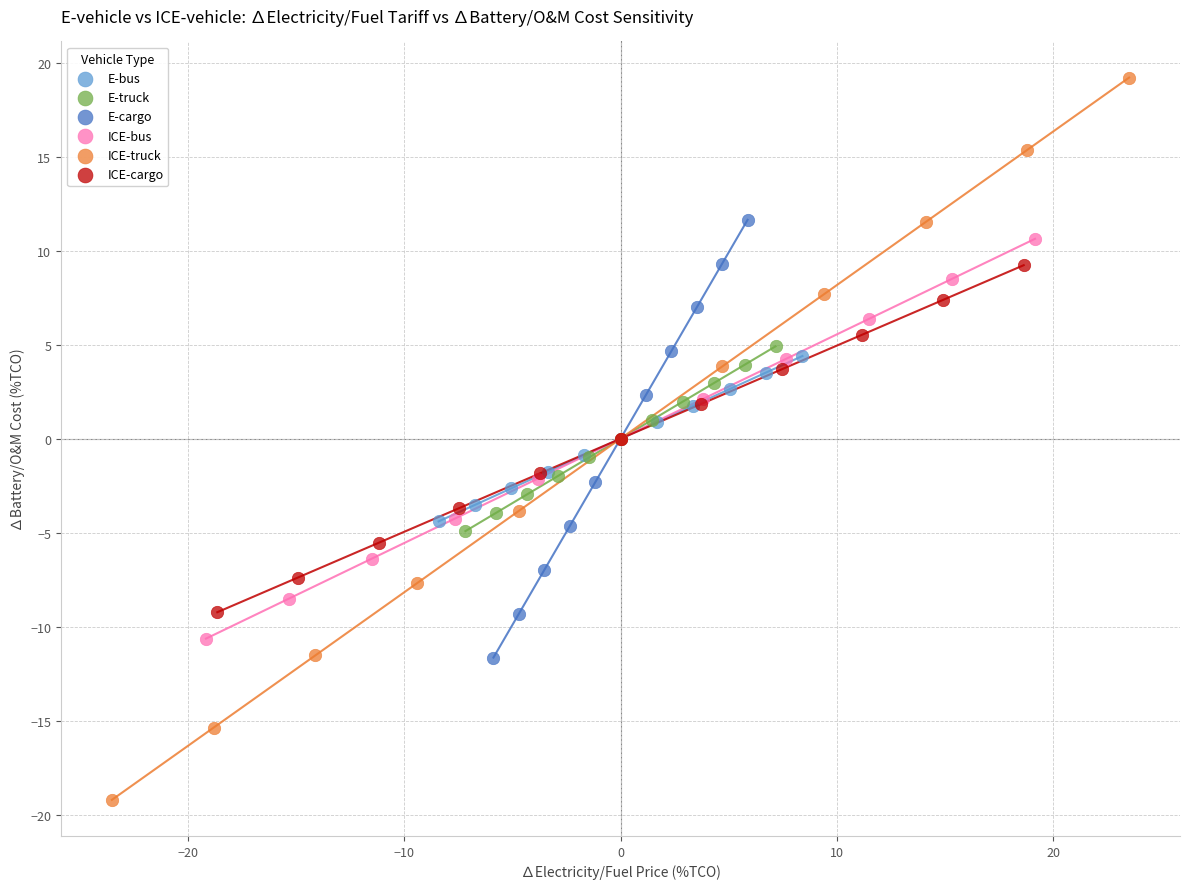

Which series has the largest Y range (max minus min)?

ICE-truck